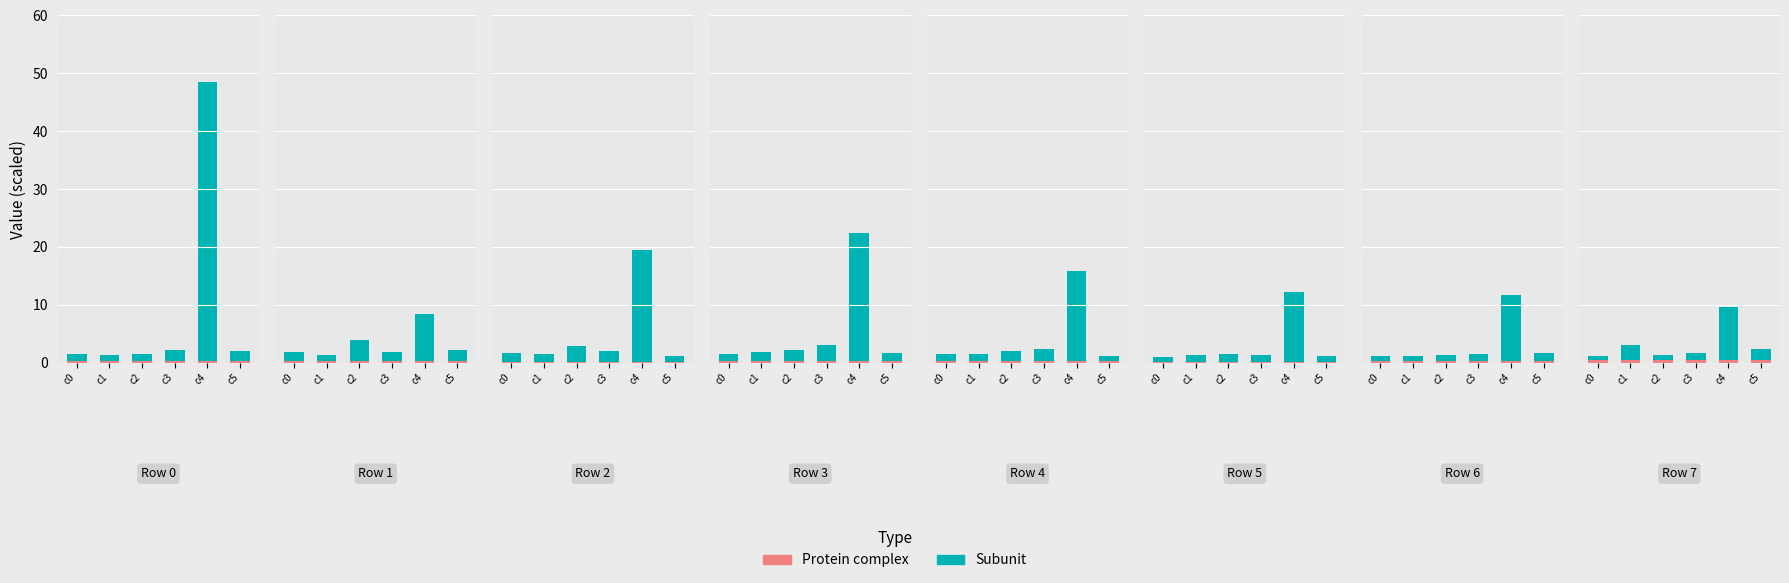

What is the total value across all series at c3?

2.0